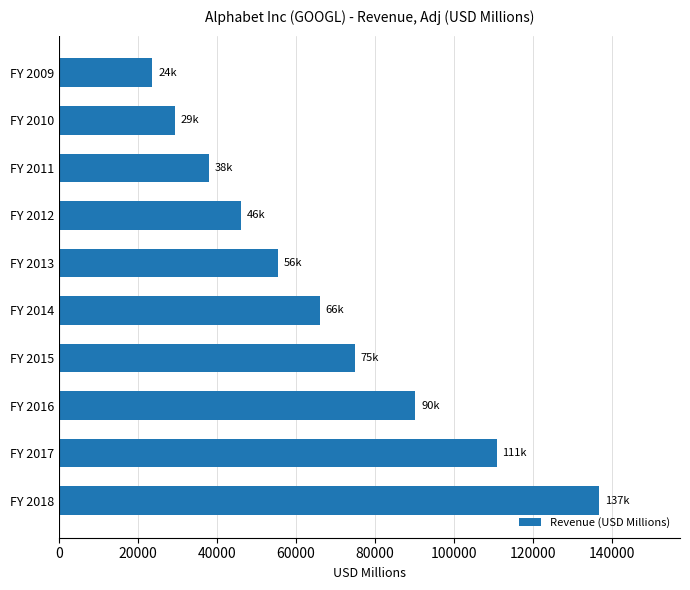

What is the ratio of the value at FY 2009 to the value at FY 2015?

0.3